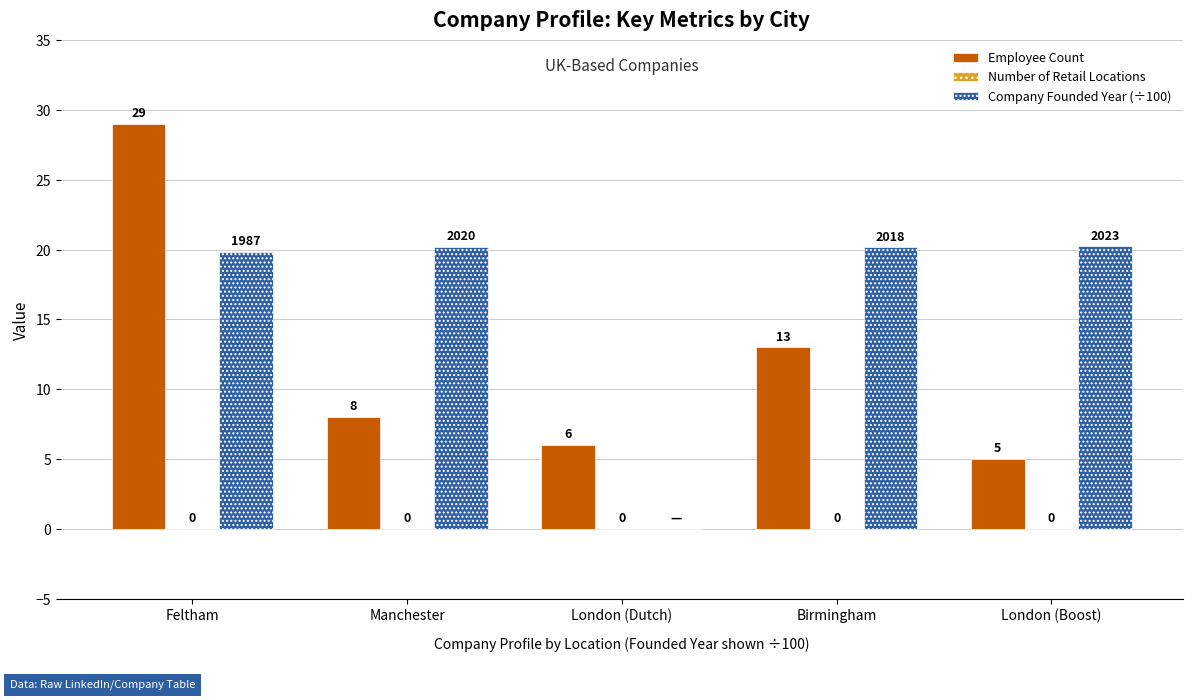

What is the maximum value shown in the chart?

29.0